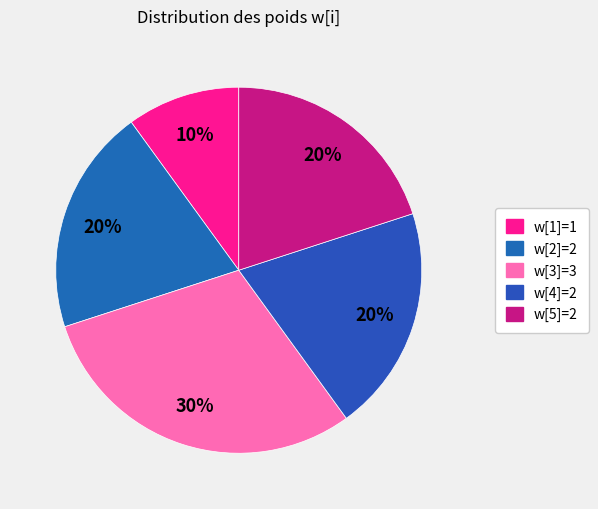

How many segments does this pie chart have?

5